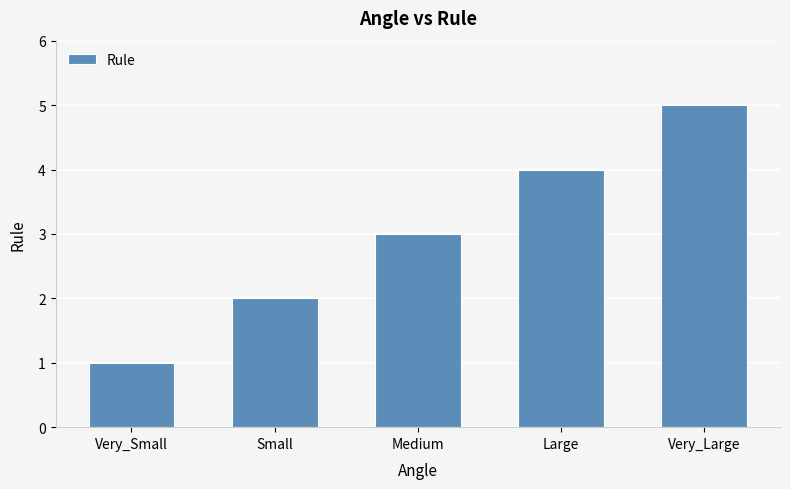

Where is the data nearest to the value 3?

Medium